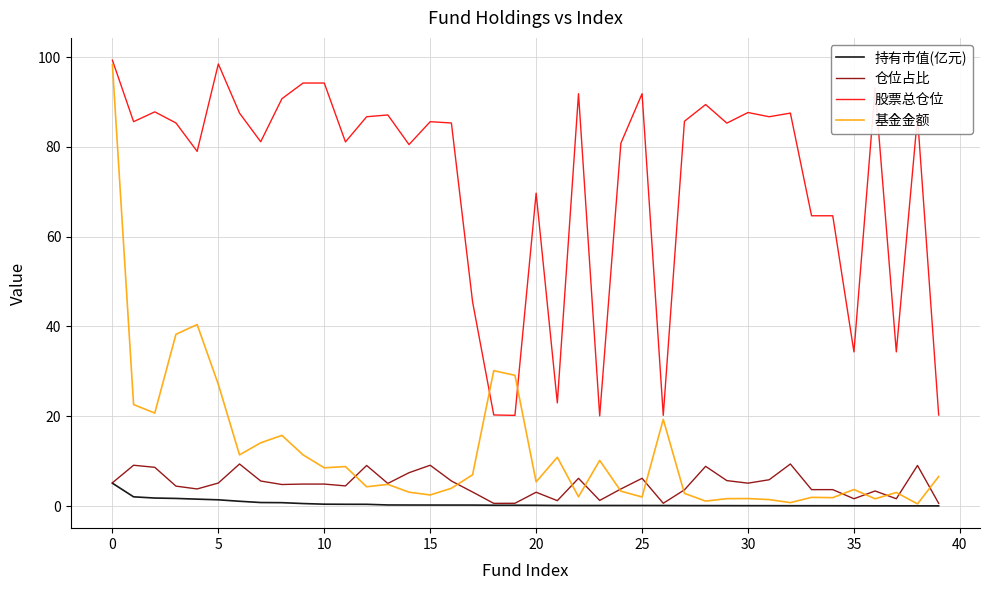

True or false: 股票总仓位 has more than 1 interior local peaks.

True